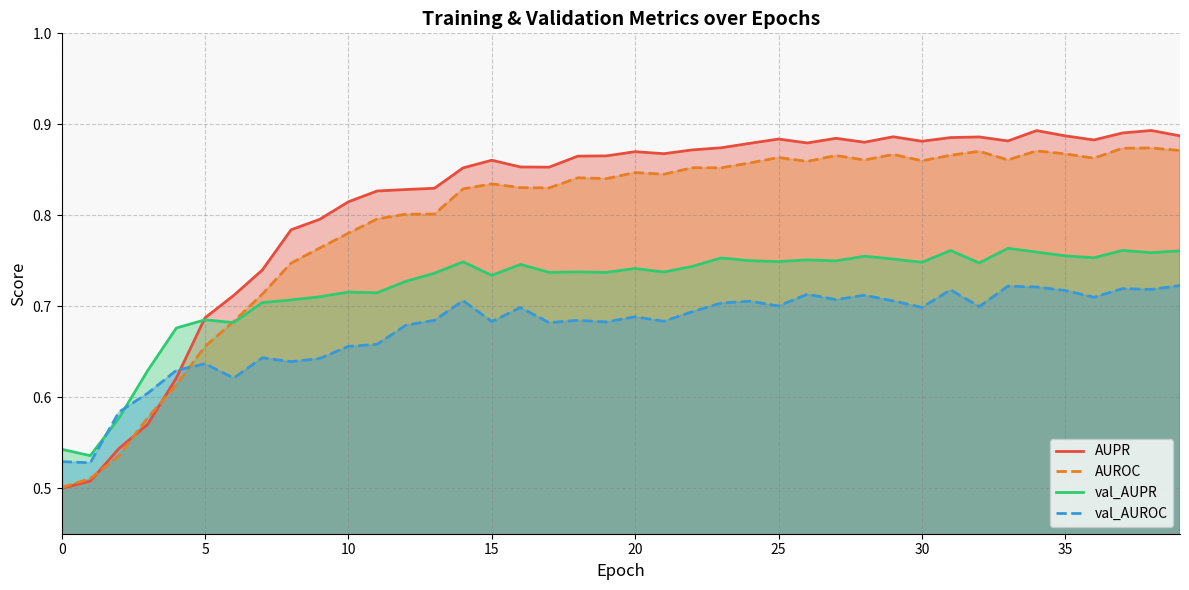

The AUROC series shows 0.4 at 25. True or false?

False